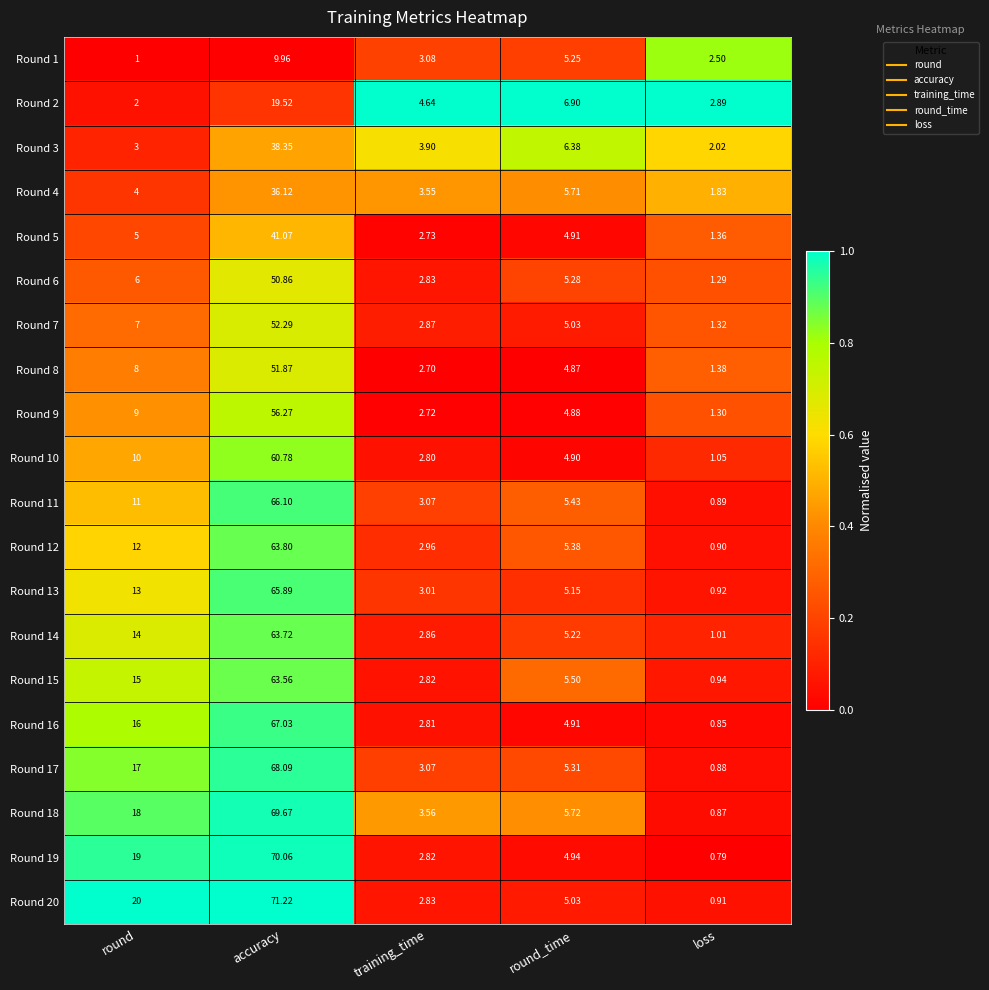

Is the value of Round 17 at loss greater than the value of Round 11 at loss?

No